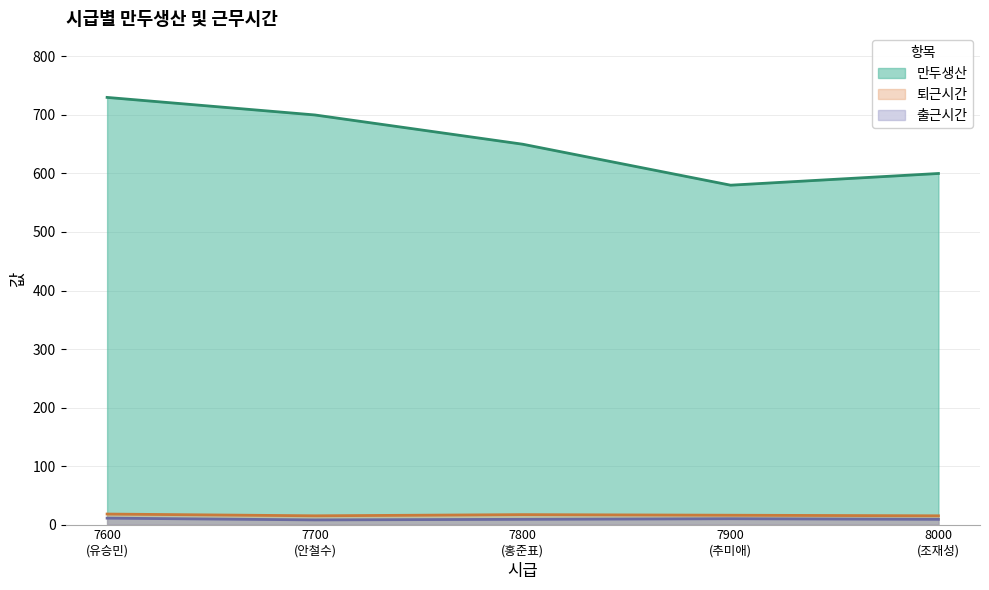

What is the average value of the 출근시간 series?

9